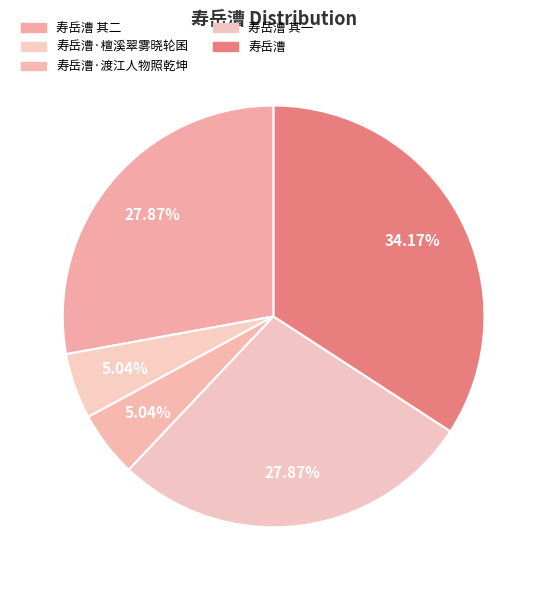

Count the number of slices in the pie.

5